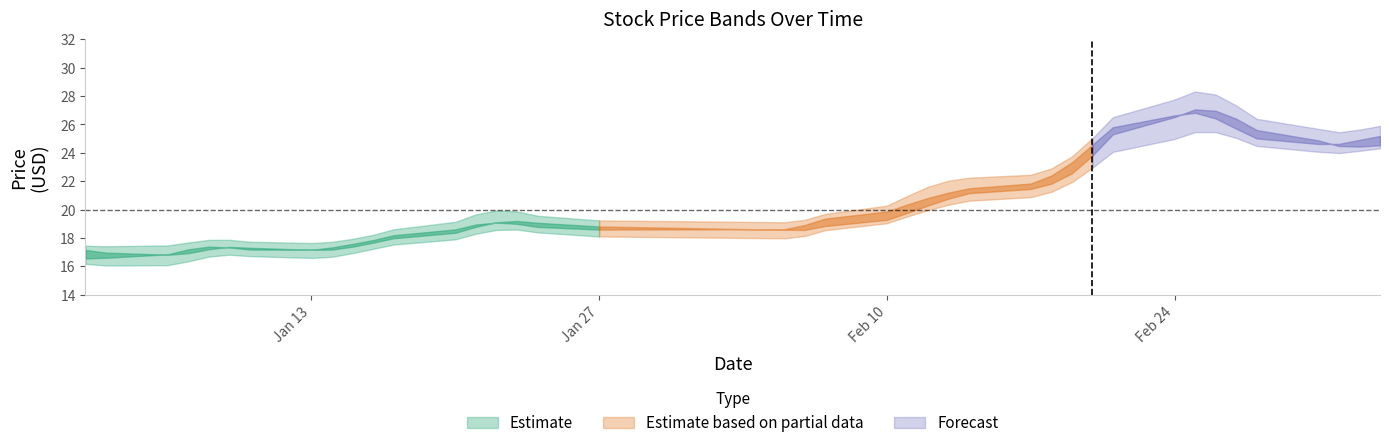

What is the spread (max minus min) of values at 36?

1.3